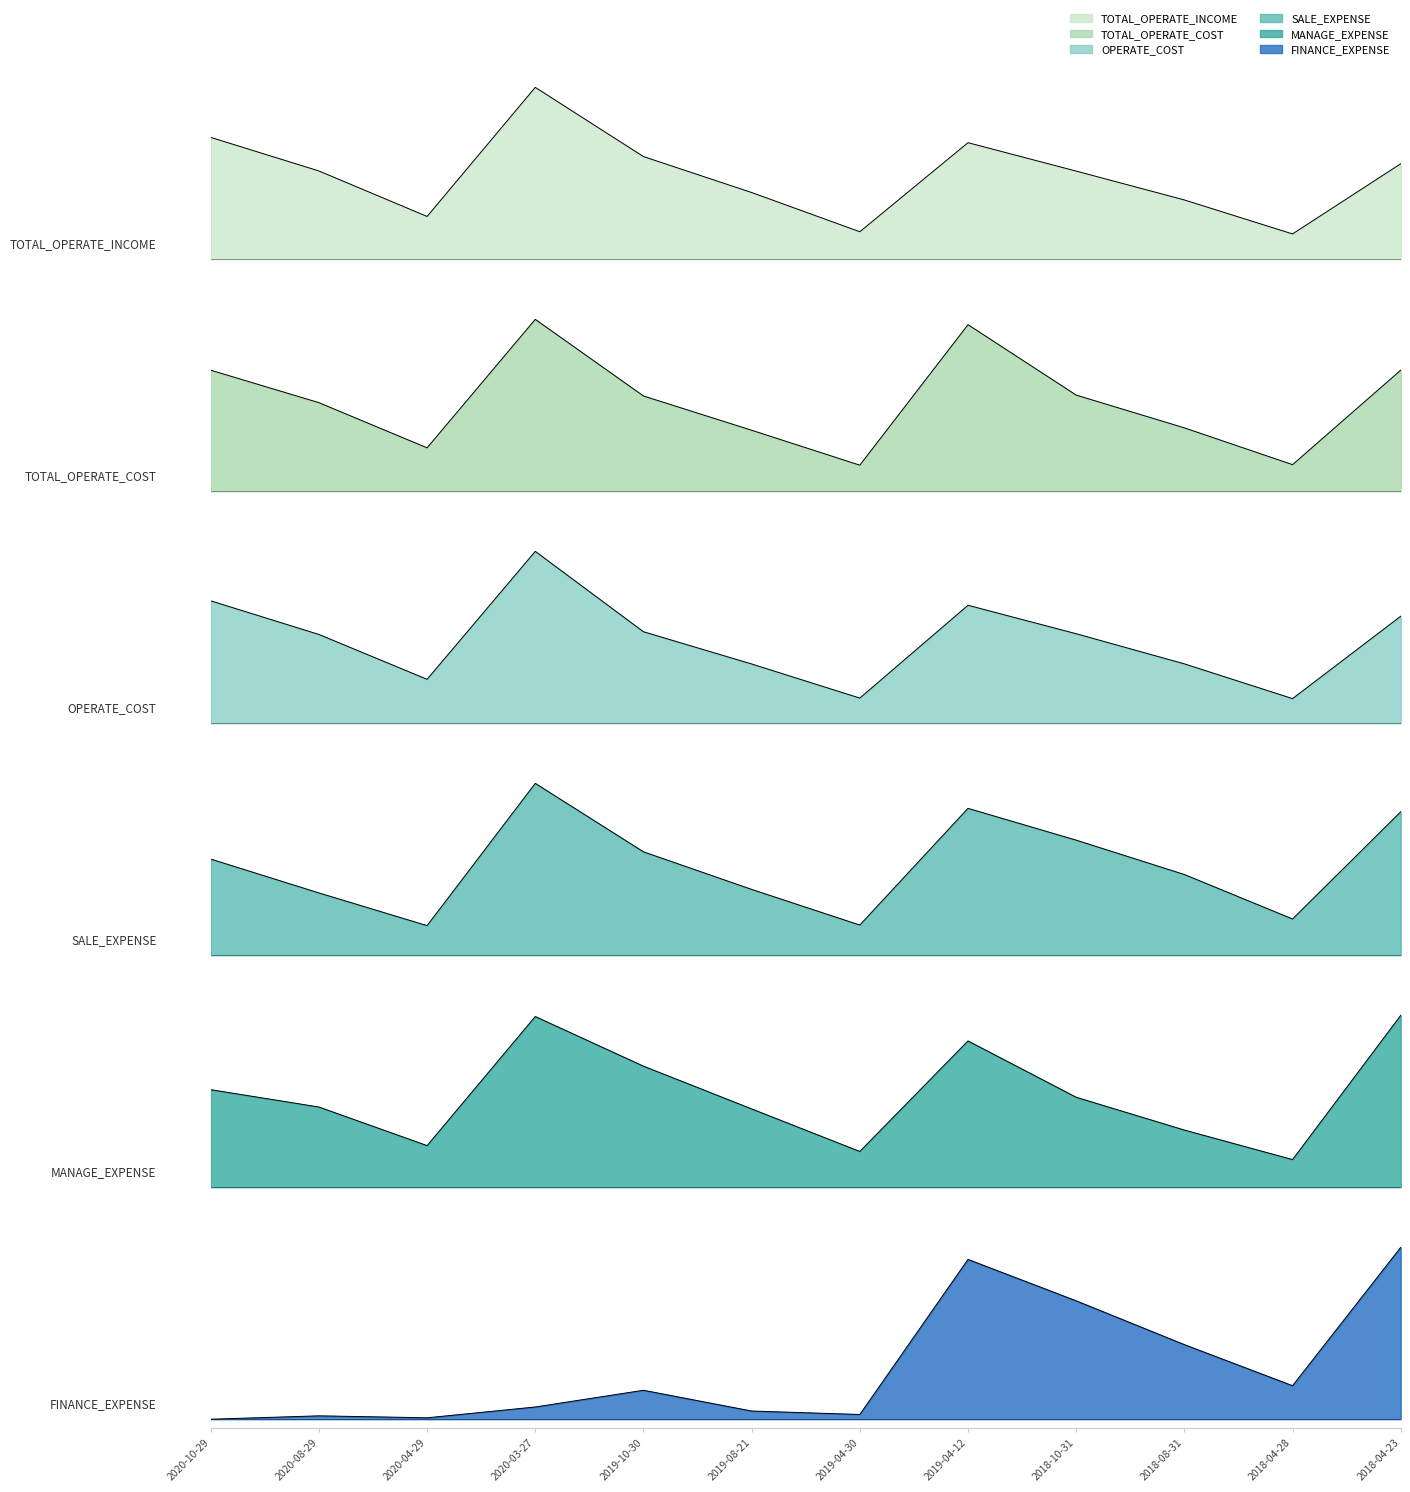

Reading right to left, list all the values displayed in this chart.

TOTAL_OPERATE_INCOME: 0.6	0.1	0.3	0.5	0.7	0.2	0.4	0.6	1.0	0.2	0.5	0.7
TOTAL_OPERATE_COST: 0.7	0.2	0.4	0.6	1.0	0.2	0.4	0.6	1.0	0.3	0.5	0.7
OPERATE_COST: 0.6	0.1	0.3	0.5	0.7	0.1	0.3	0.5	1.0	0.3	0.5	0.7
SALE_EXPENSE: 0.8	0.2	0.5	0.7	0.9	0.2	0.4	0.6	1.0	0.2	0.4	0.6
MANAGE_EXPENSE: 1.0	0.2	0.3	0.5	0.9	0.2	0.5	0.7	1.0	0.2	0.5	0.6
FINANCE_EXPENSE: 1.0	0.2	0.4	0.7	0.9	0.0	0.0	0.2	0.1	0.0	0.0	0.0